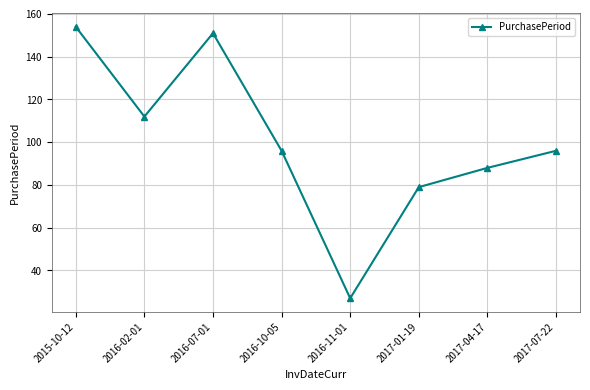

Is this an area chart (filled region under the line)?

No